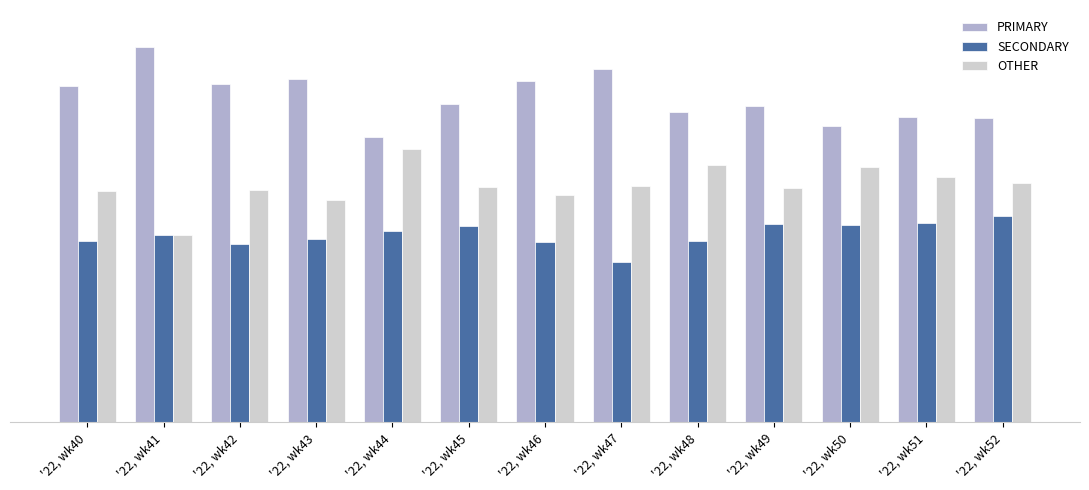

What are all the series names shown in the legend?

PRIMARY, SECONDARY, OTHER